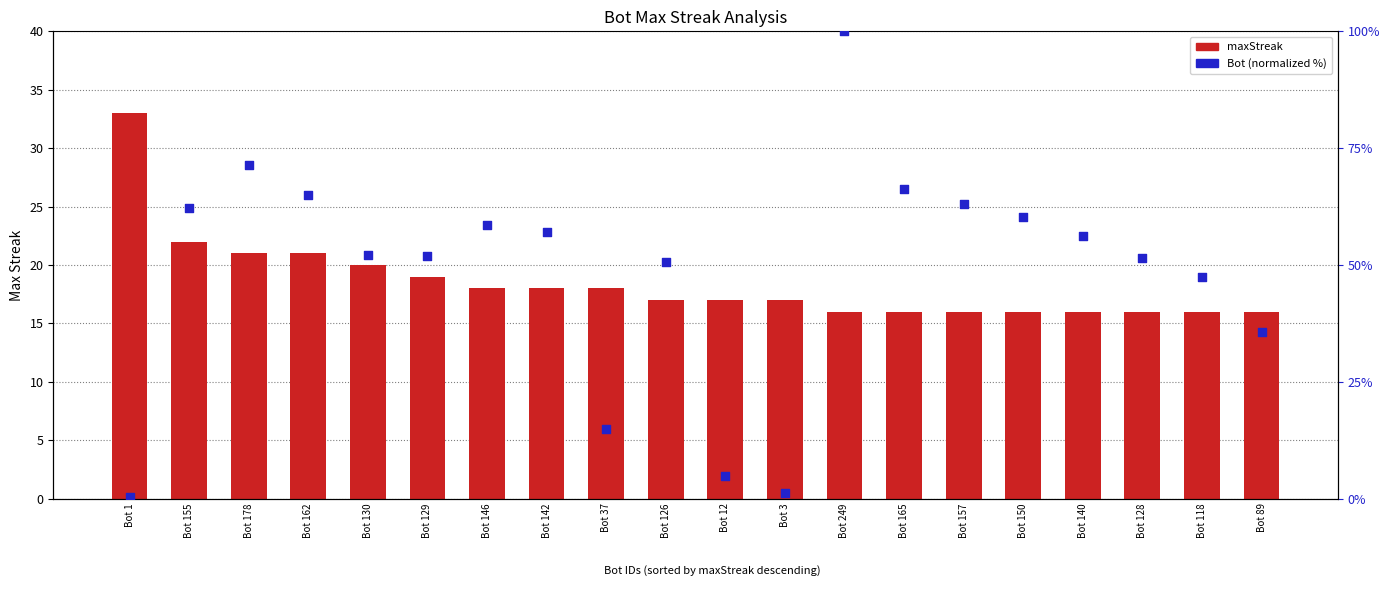

Which series reaches the maximum Y coordinate?

Bot (normalized %)